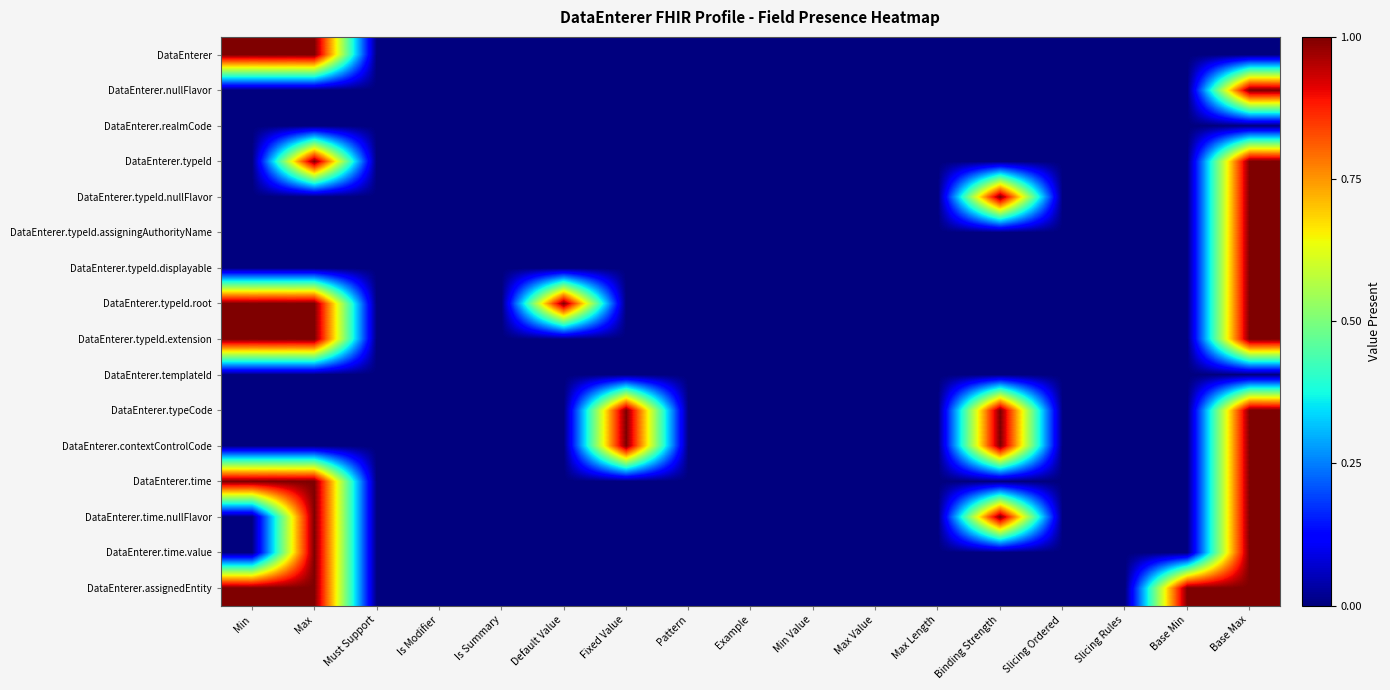

Between Base Max and Min, which is larger?

Min